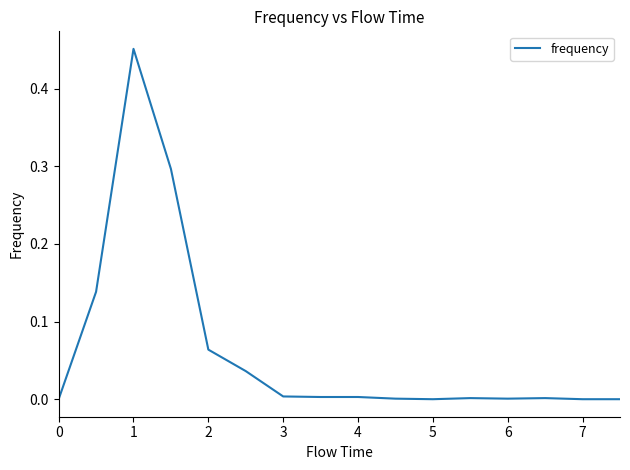

How many lines are shown in the chart?

1